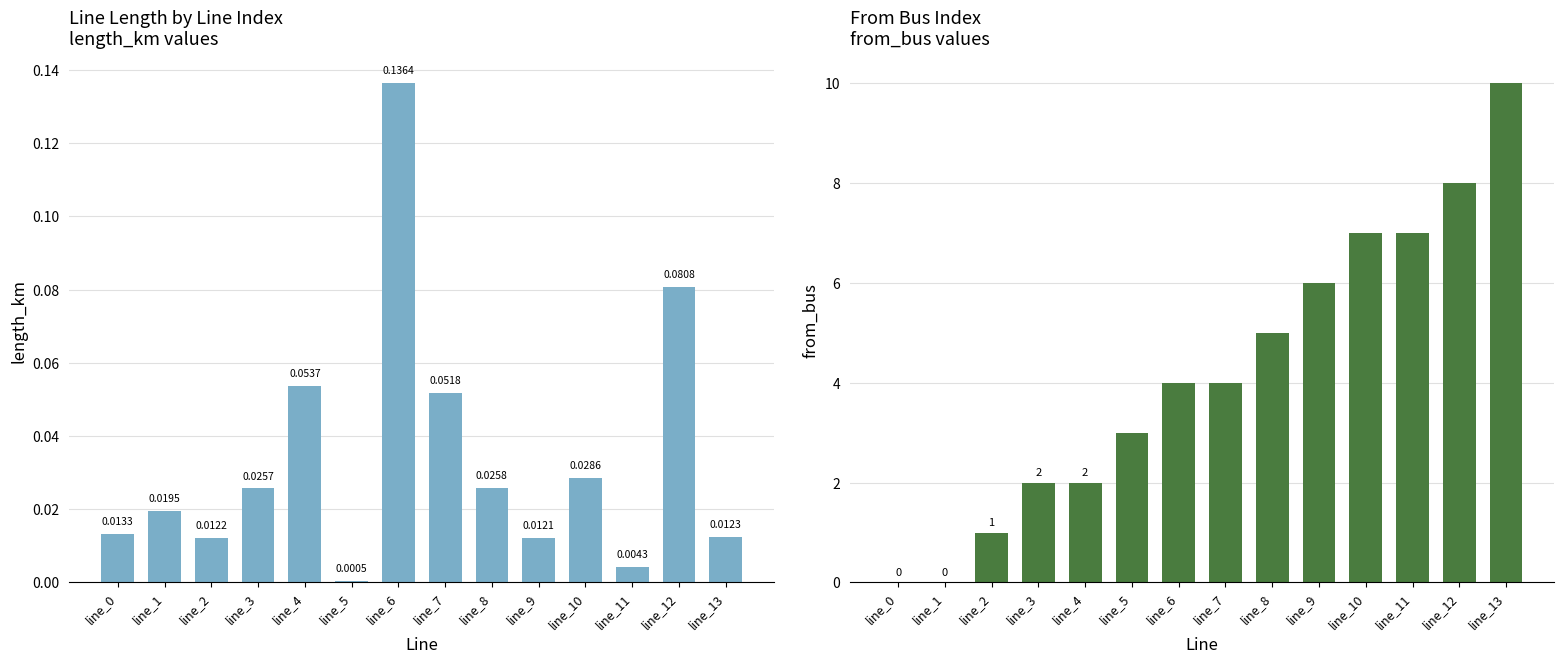

Does the chart contain stacked bars?

No